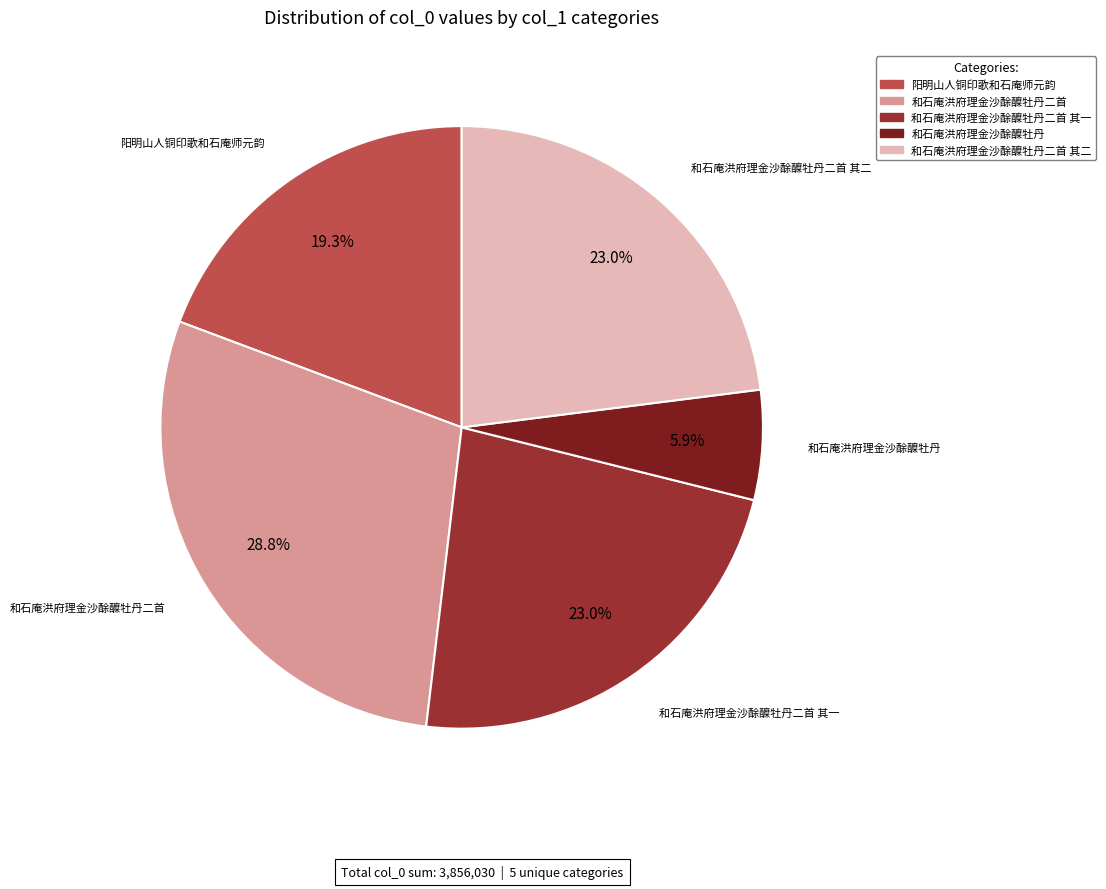

Does 和石庵洪府理金沙酴醾牡丹 represent more than half of the total?

No